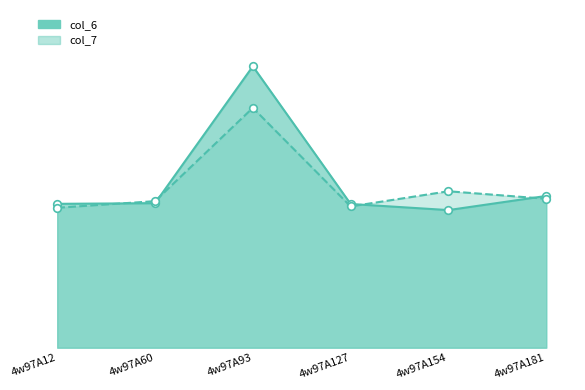

What is the total value across all series at 4w97A154?

11.1